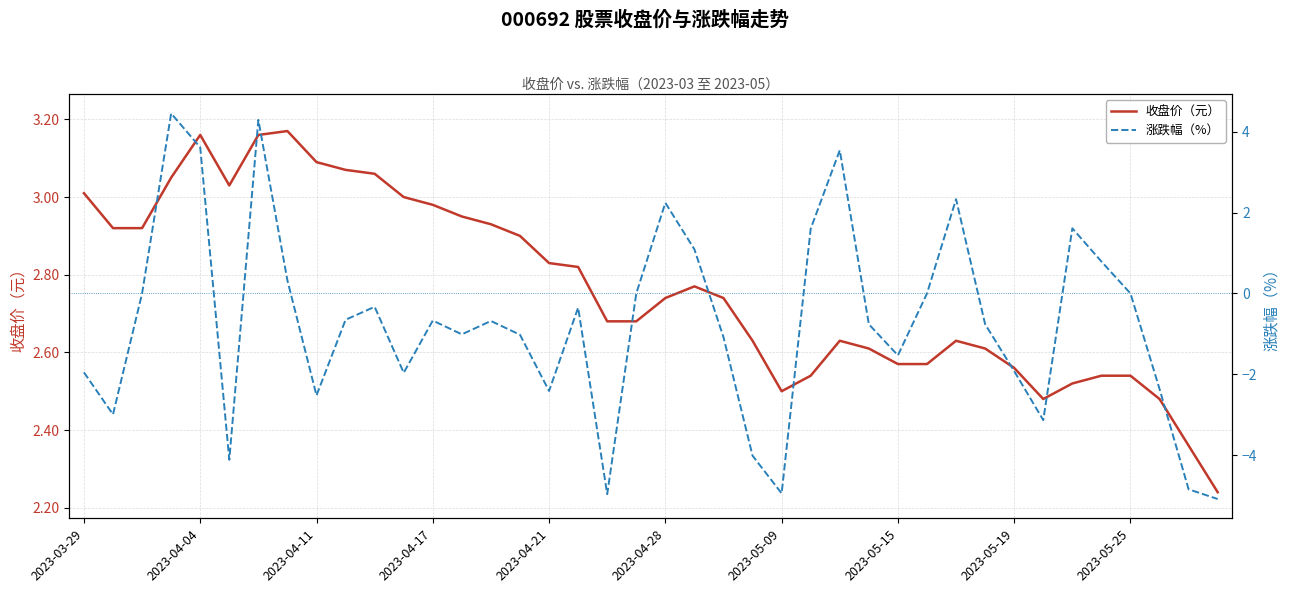

The value of 收盘价（元） at 2023-04-17 is 1.8. True or false?

False